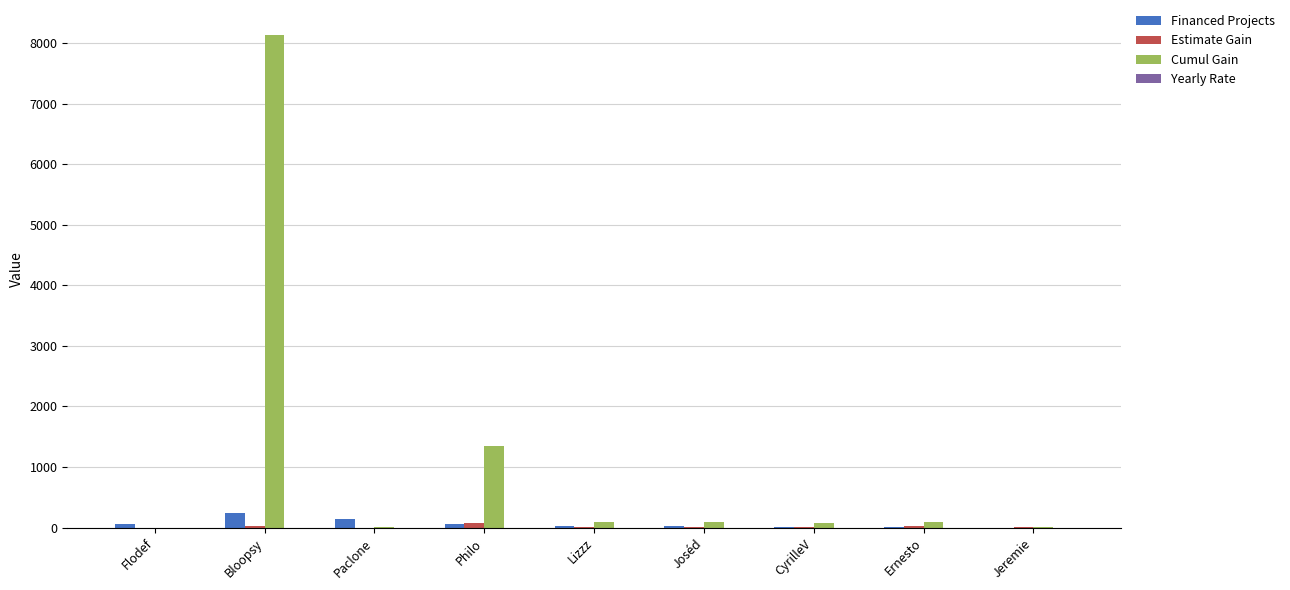

What is the highest value of the Financed Projects series?

239.0